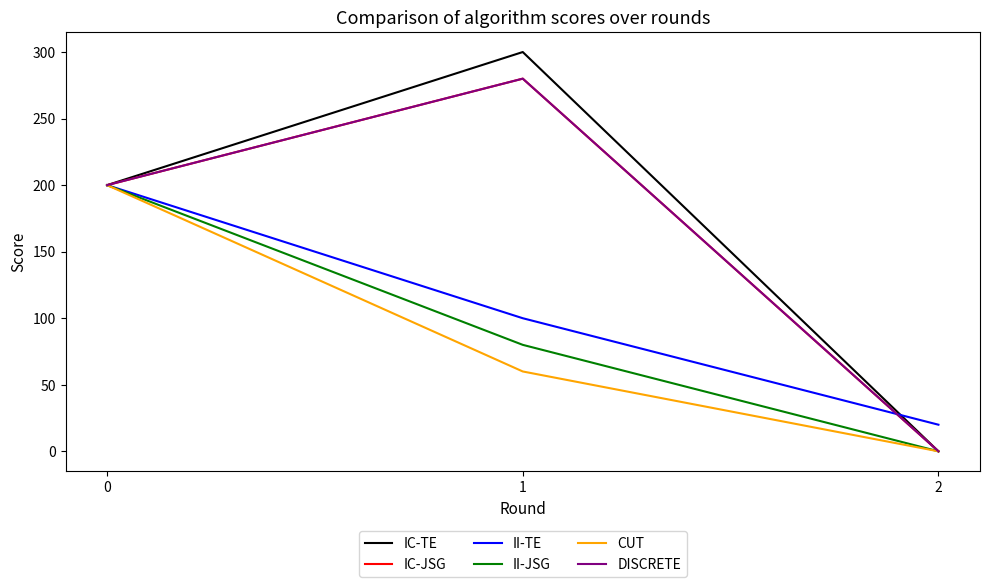

Does the chart display data point markers on the line(s)?

No